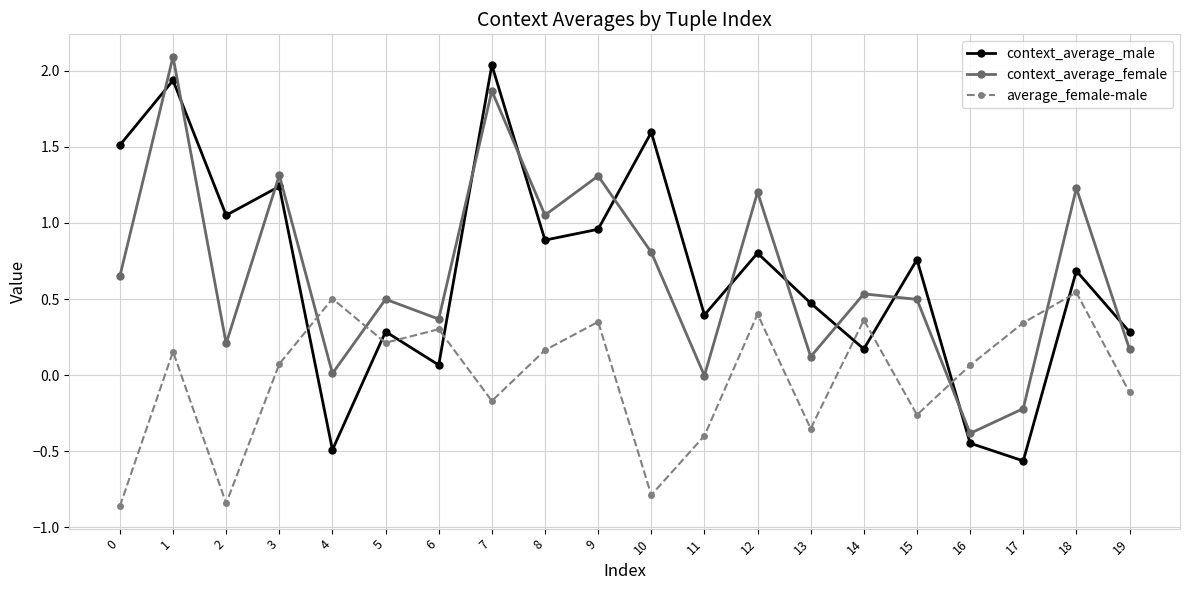

Is it true that context_average_female equals 0.0 at 4?

True